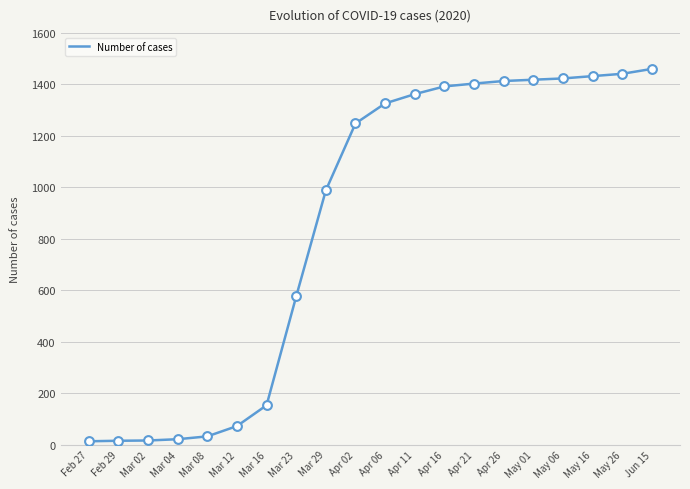

What is the change in value from Mar 04 to Apr 02?

+1227